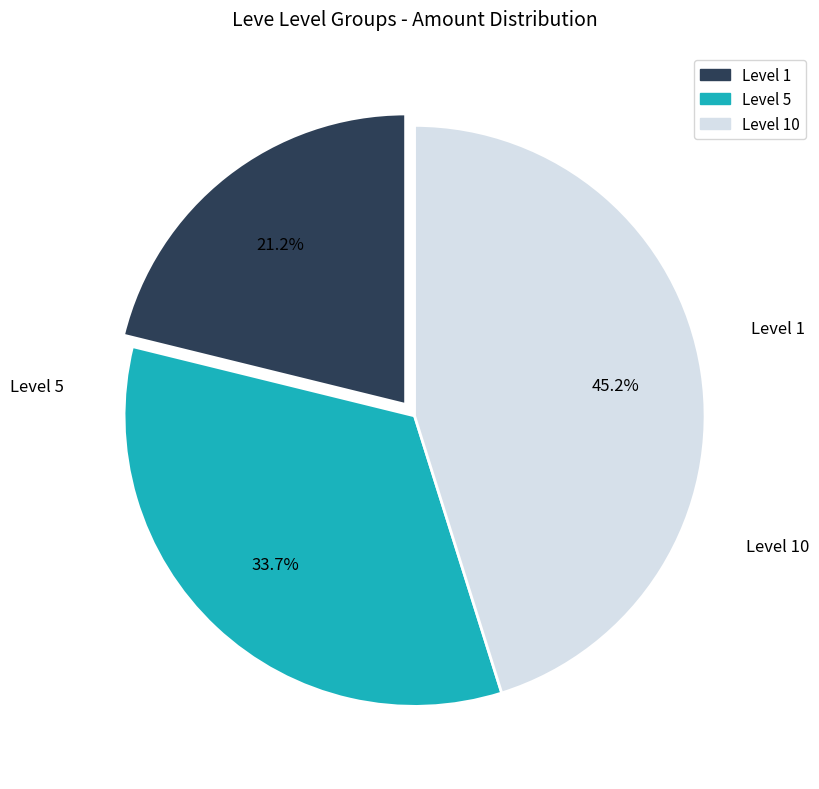

Count the number of slices in the pie.

3